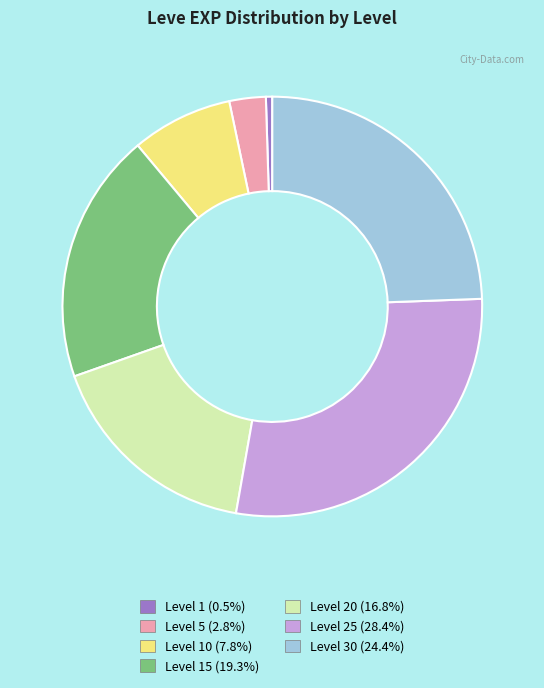

Is there a majority slice in this chart?

No